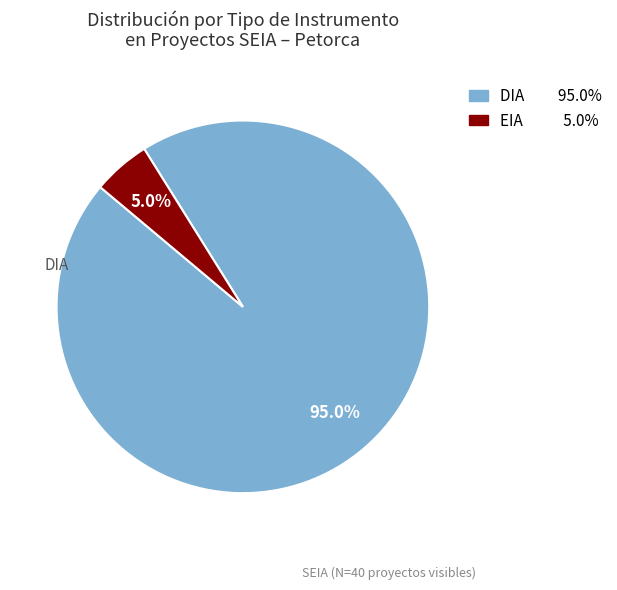

To the nearest percent, what is the difference between the largest and smallest slice percentages?

90%